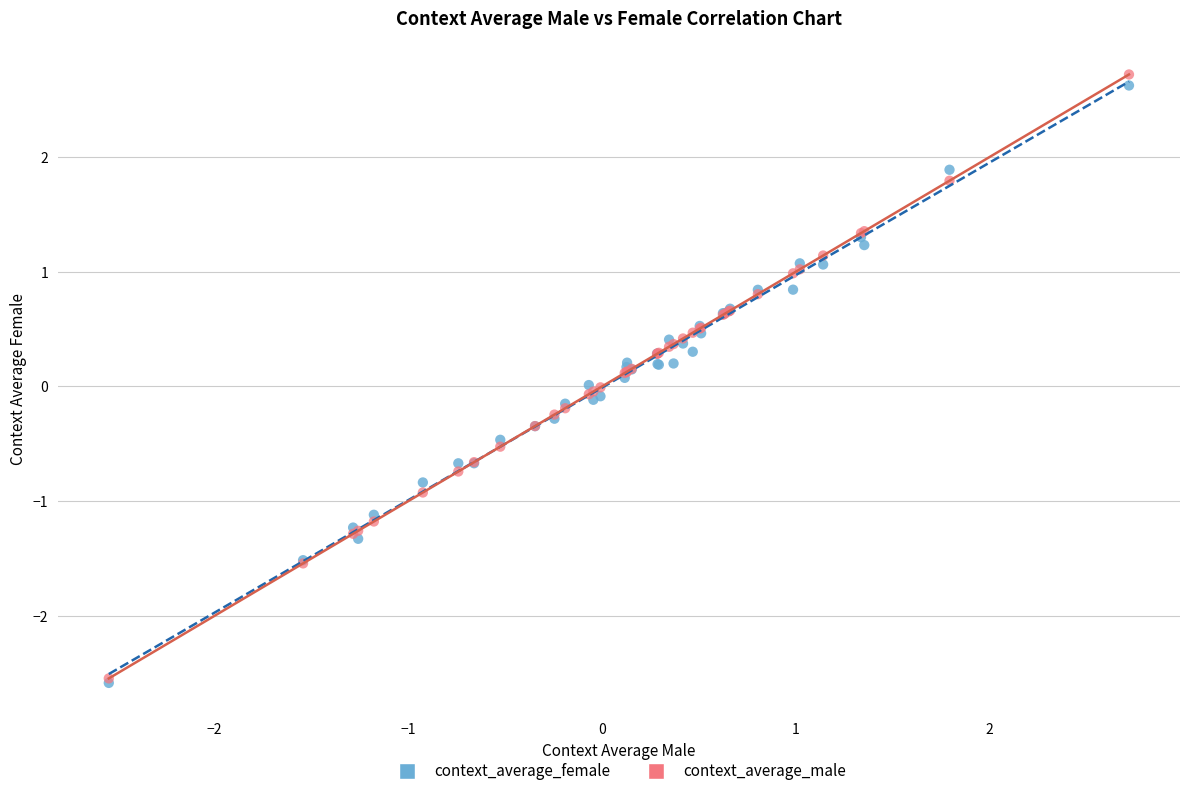

What are all the series names shown in the legend?

context_average_female, context_average_male